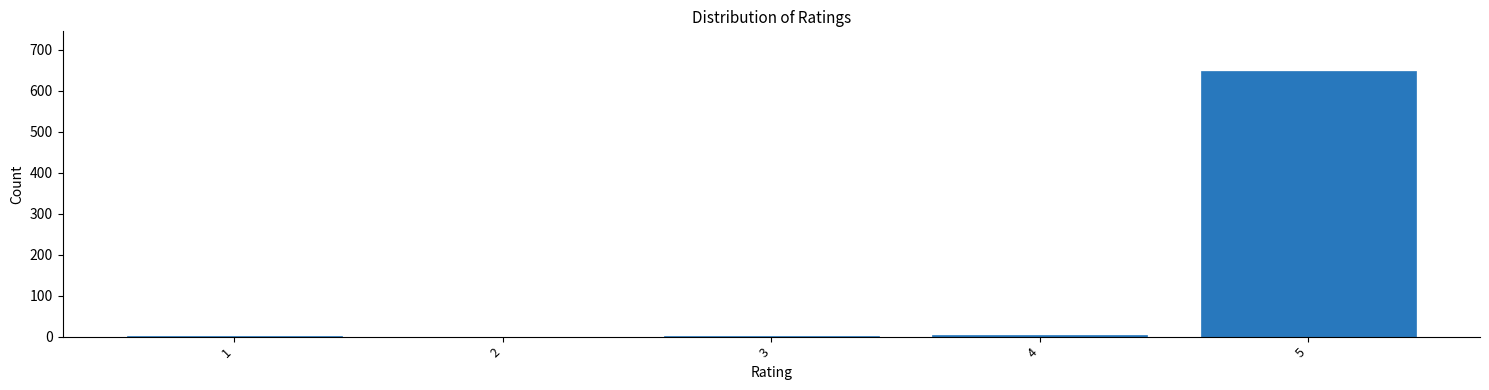

The value at 2 is -422. True or false?

False